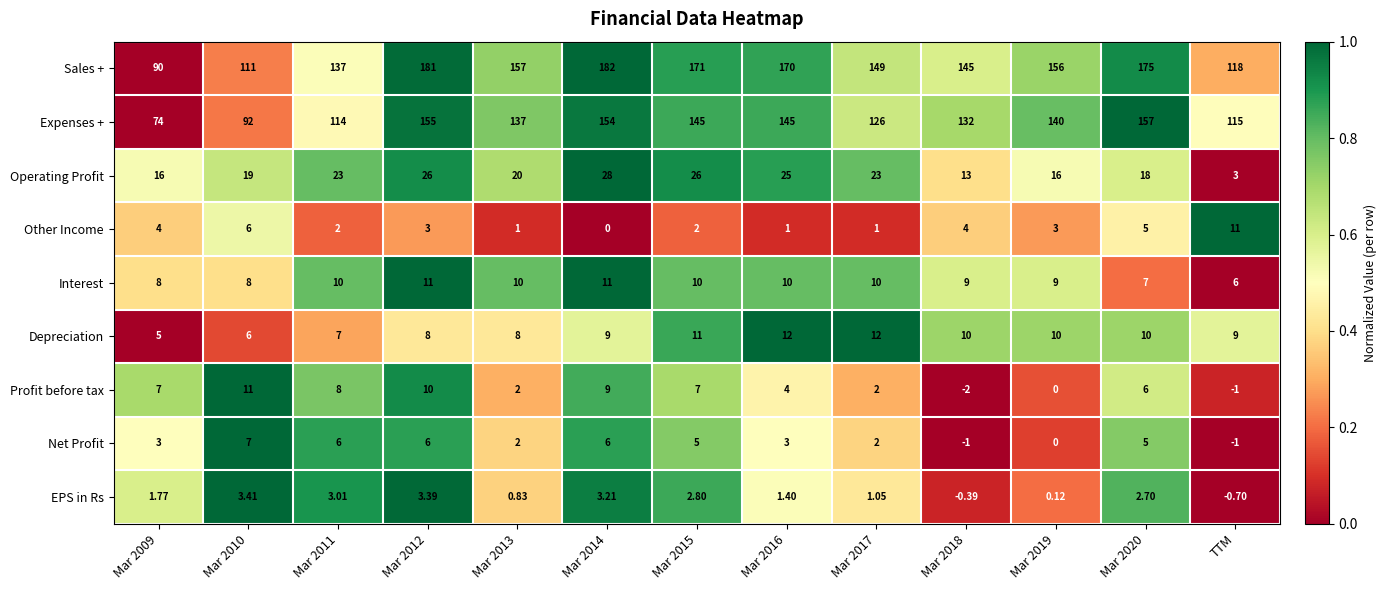

At which category does the chart reach its peak across all series?

Mar 2014